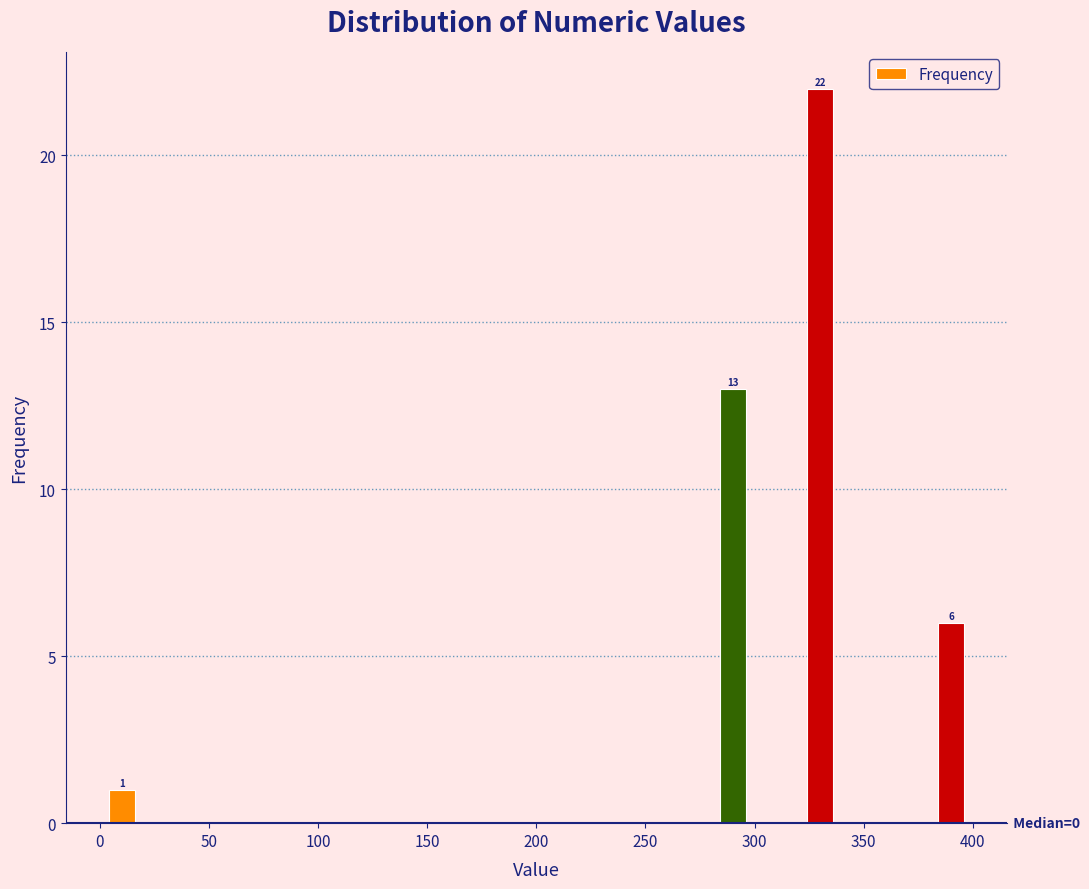

Which range on the x-axis has the tallest bar?

320 to 340